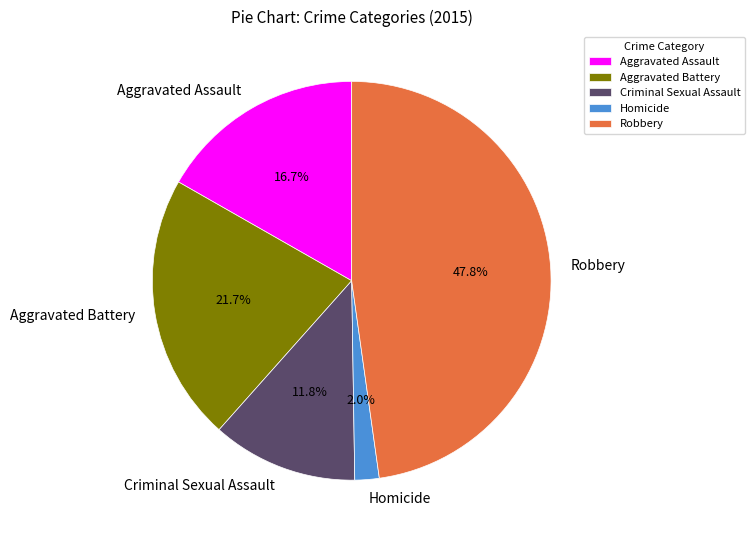

Which slice is the largest?

Robbery